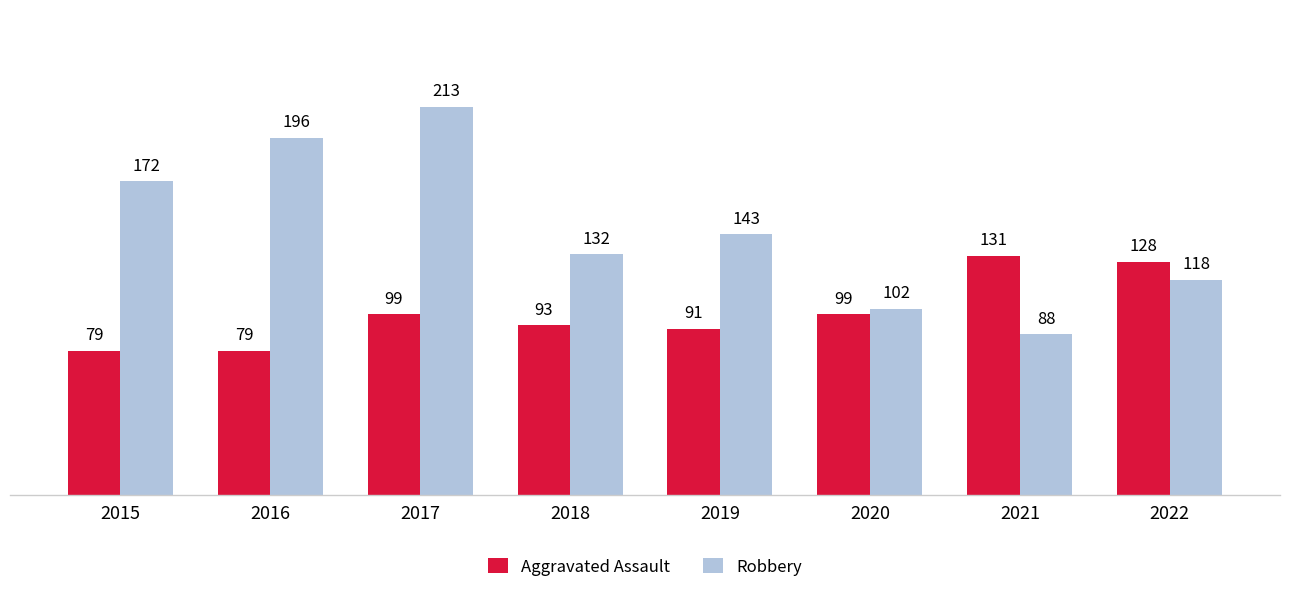

List the series in order of their peak value, lowest first.

Aggravated Assault, Robbery